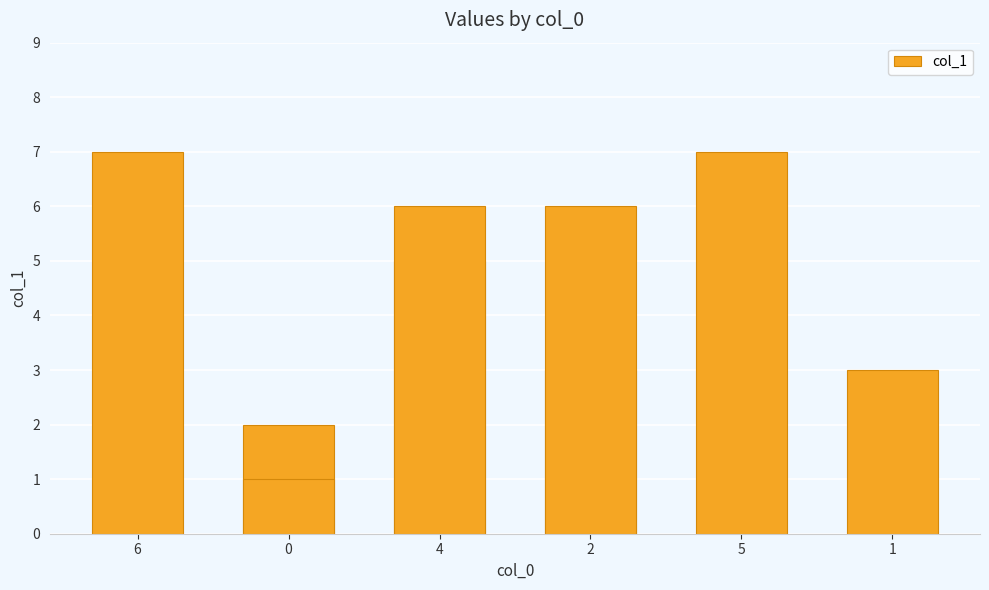

What is the maximum value shown in the chart?

7